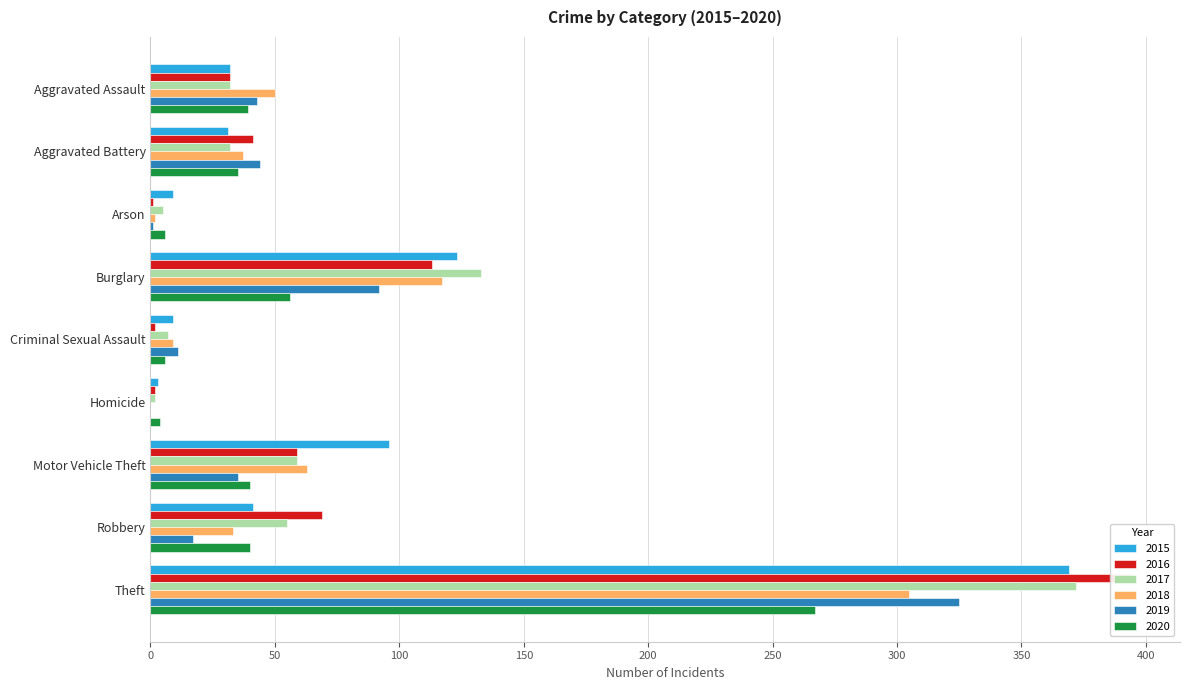

How many data points does each series have?

9